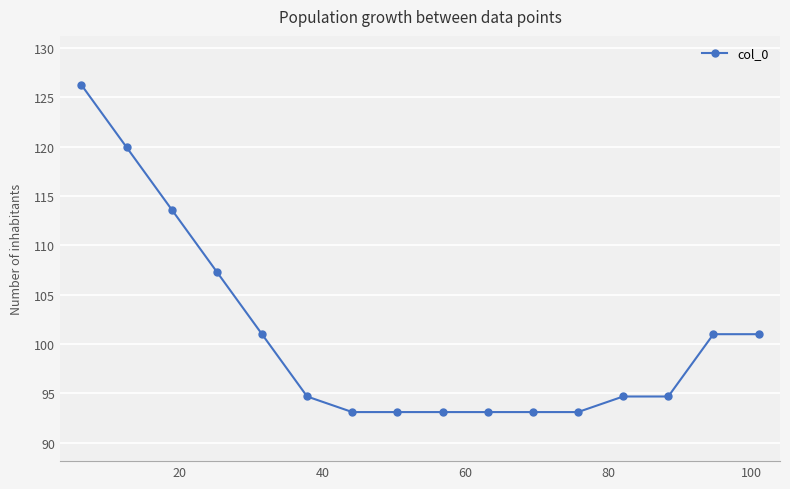

What is the sum of all values?

1612.8